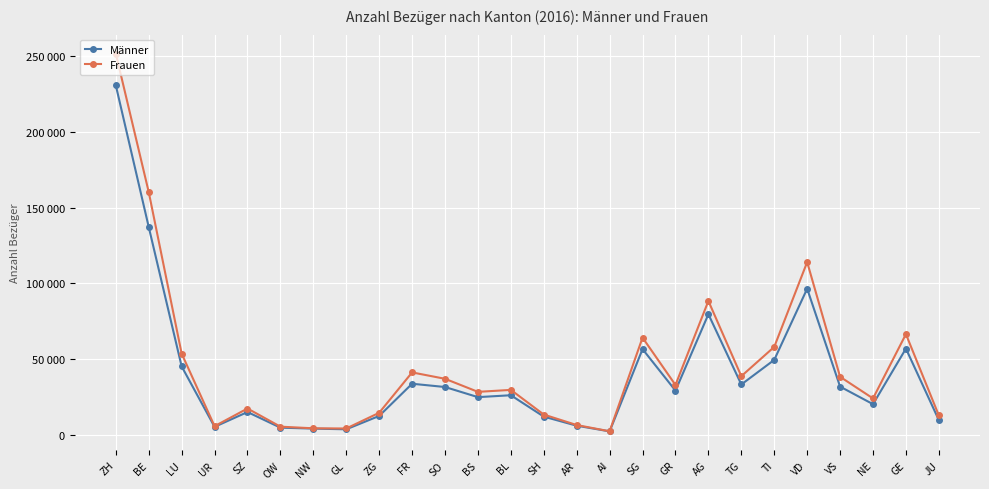

What are all the series names shown in the legend?

Männer, Frauen